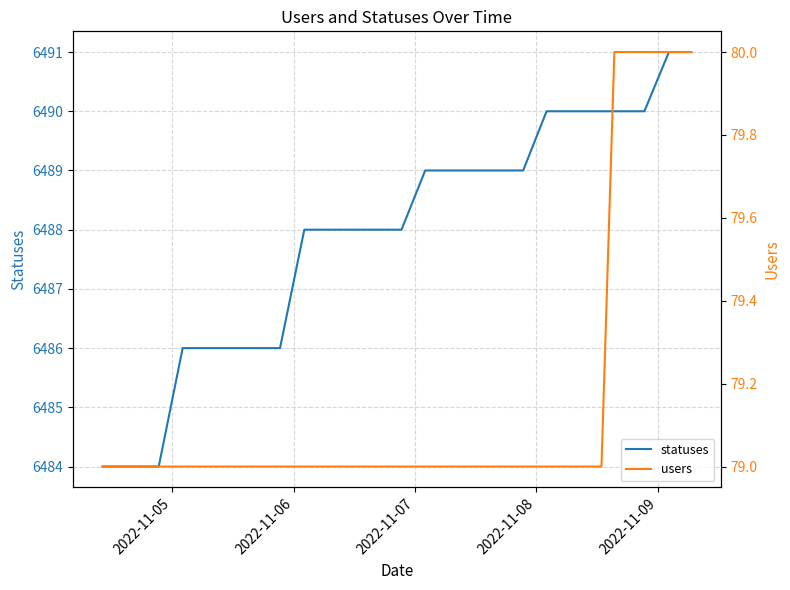

List the series in order of their overall mean, highest first.

statuses, users